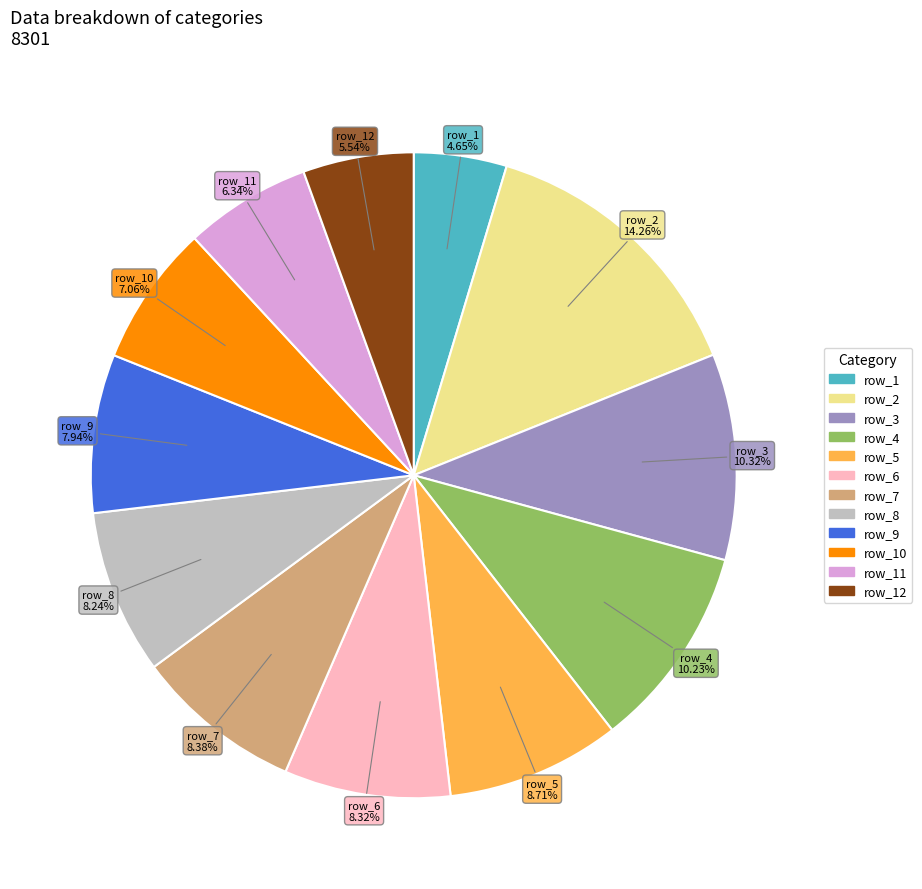

Which has a higher value, row_4 or row_10?

row_4